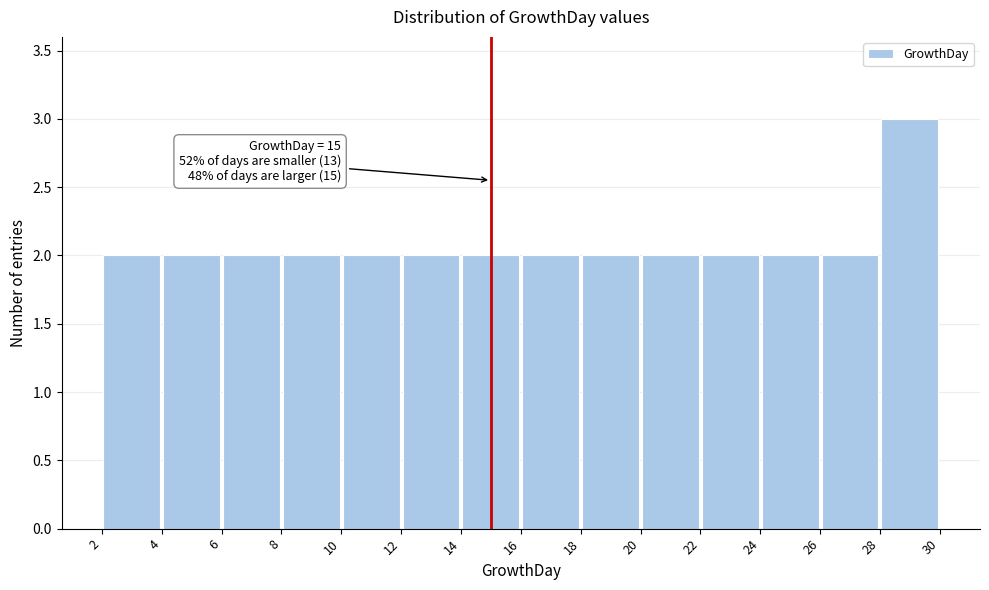

Over which range of the x-axis is the bar tallest?

28 to 30